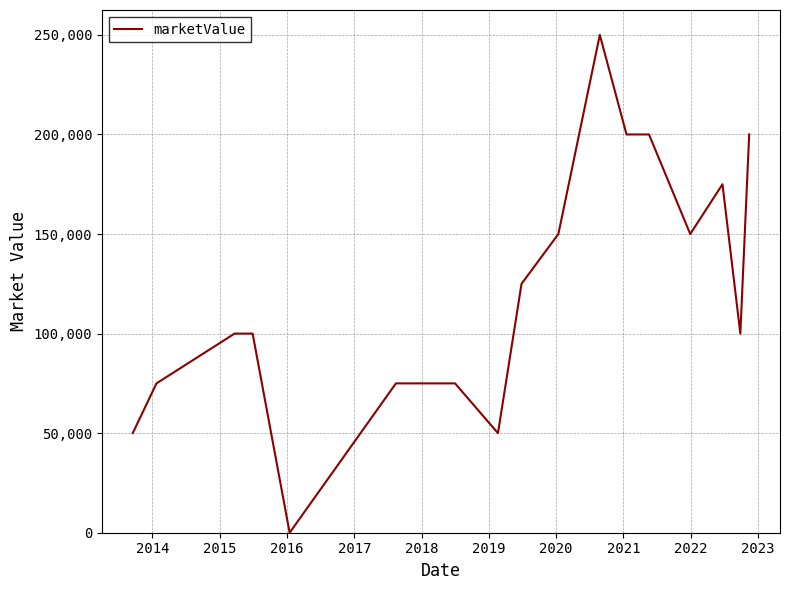

What is the greatest value displayed?

250000